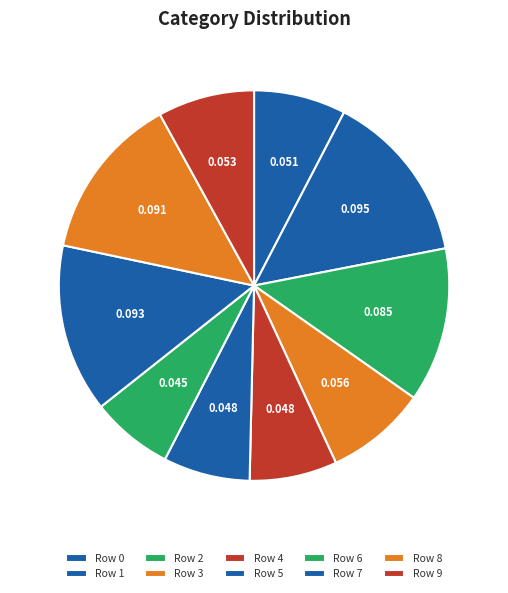

Rank the categories by value from lowest to highest.

6, 5, 4, 0, 9, 3, 2, 8, 7, 1